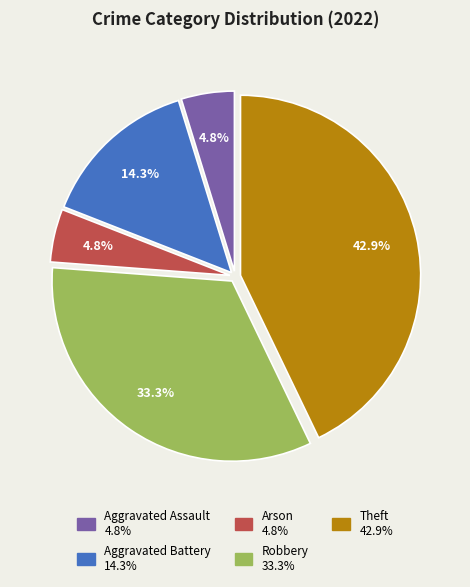

Which has a higher value, Theft or Robbery?

Theft